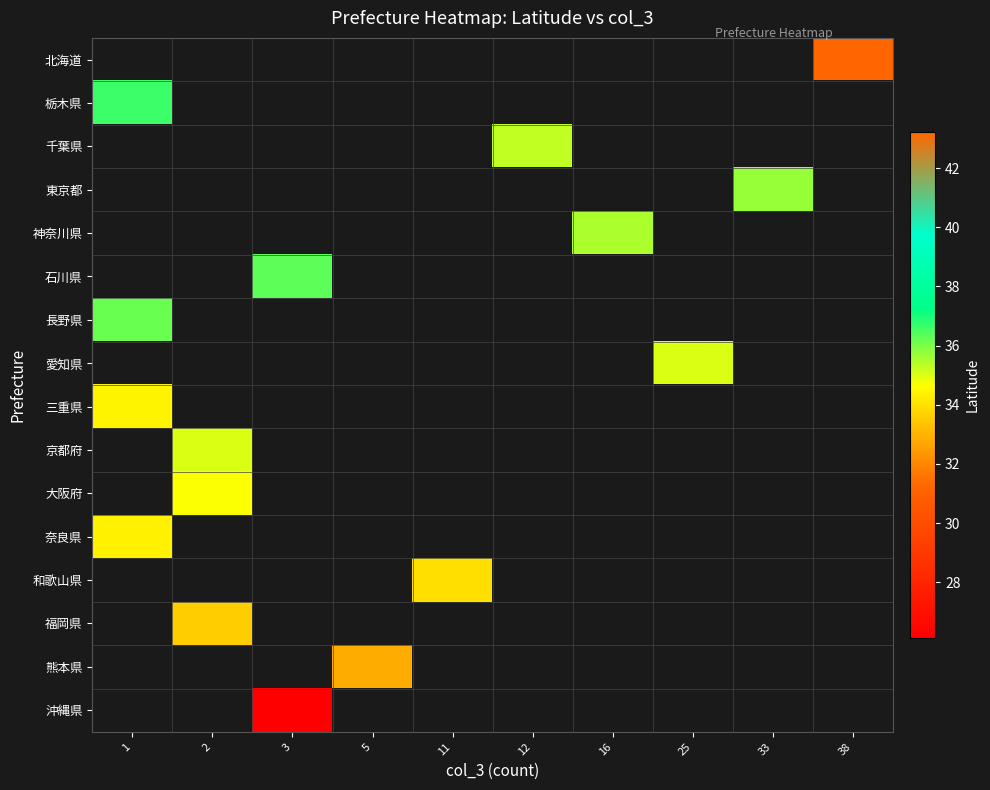

How many series are shown in this chart?

16